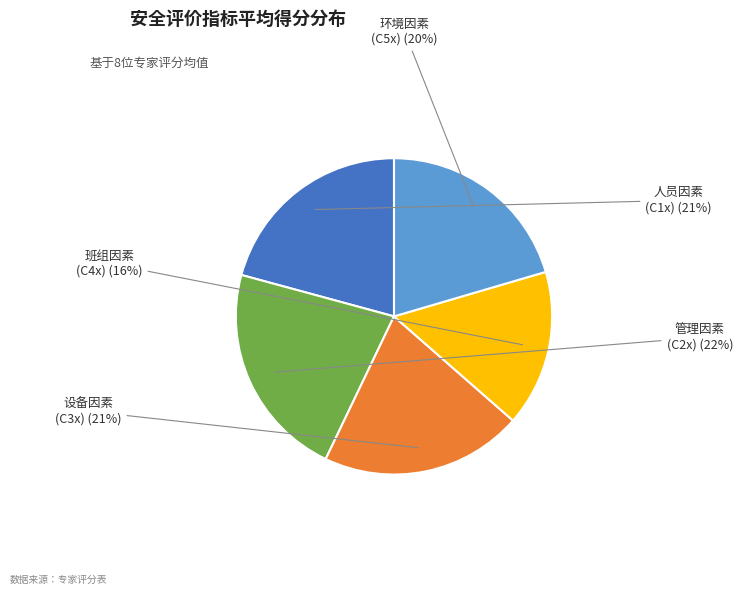

Does any single category account for the majority?

No